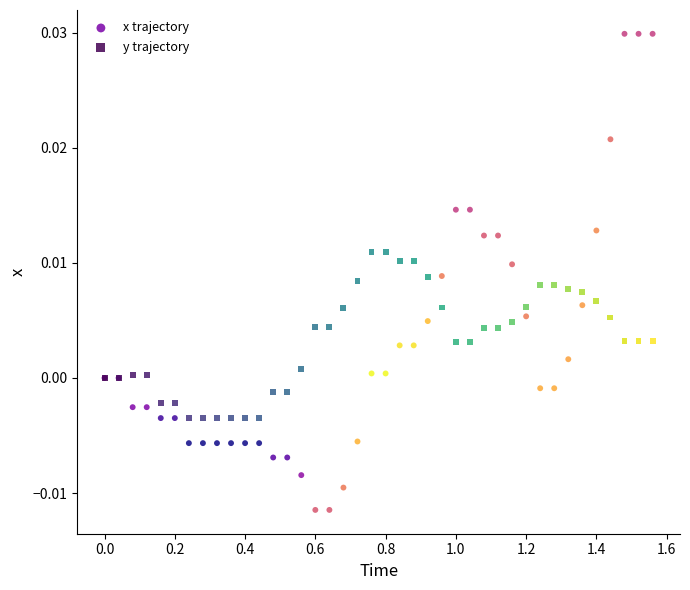

What are all the series names shown in the legend?

x trajectory, y trajectory